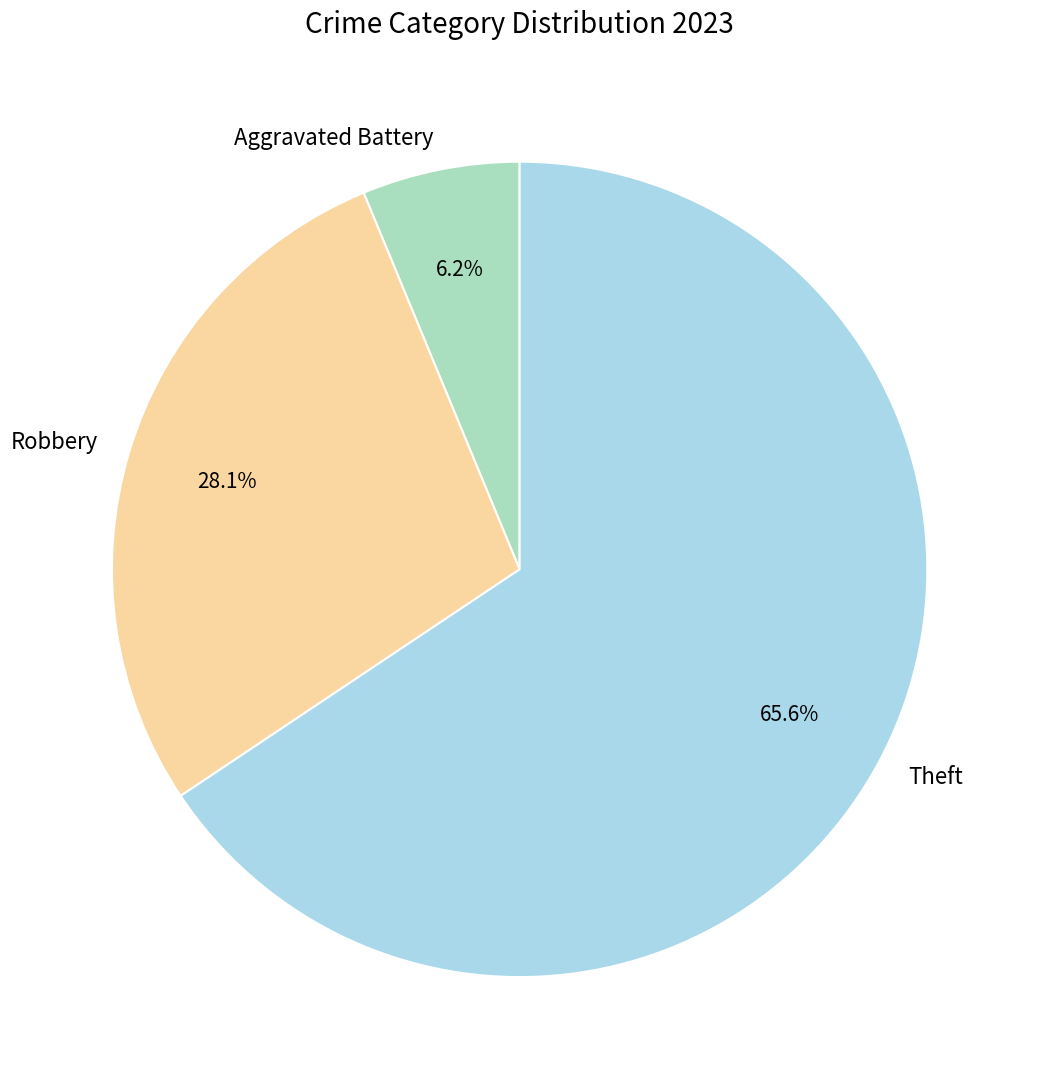

Do Robbery and Theft together represent more than half of the pie?

Yes